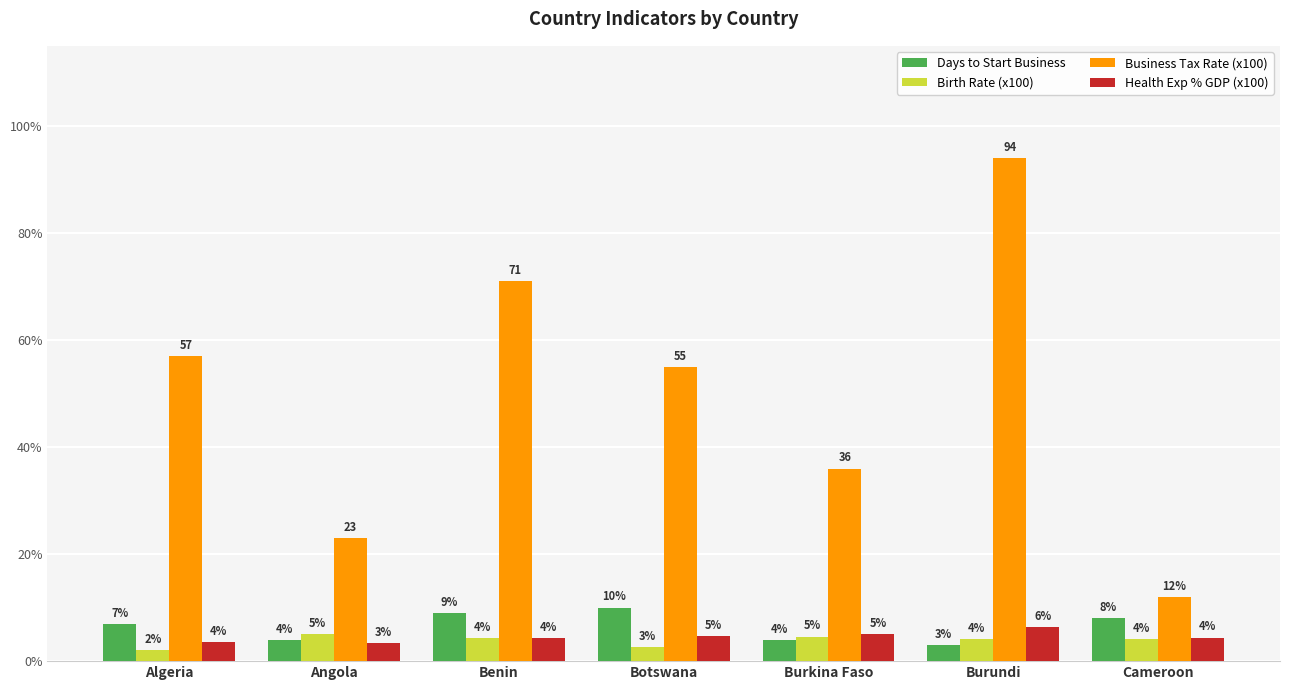

What is the sum of all Days to Start Business values?

45.0